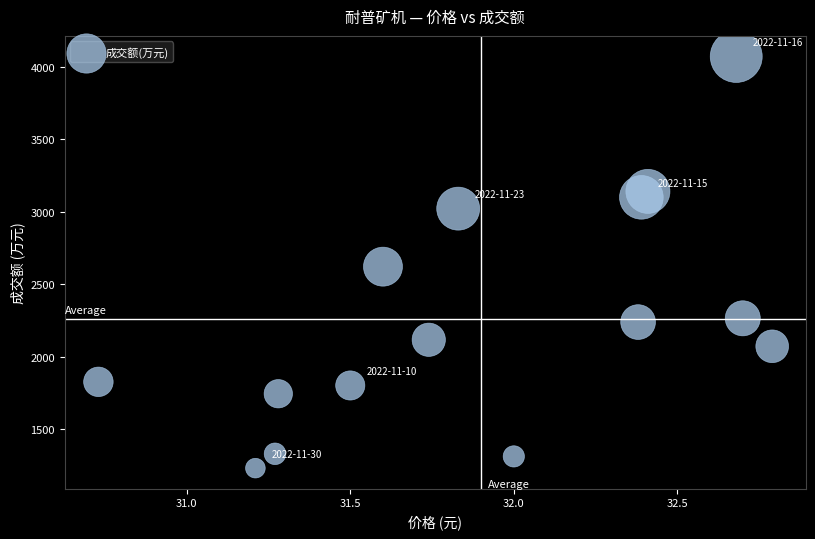

What is the range of Y values (max minus min)?

2838